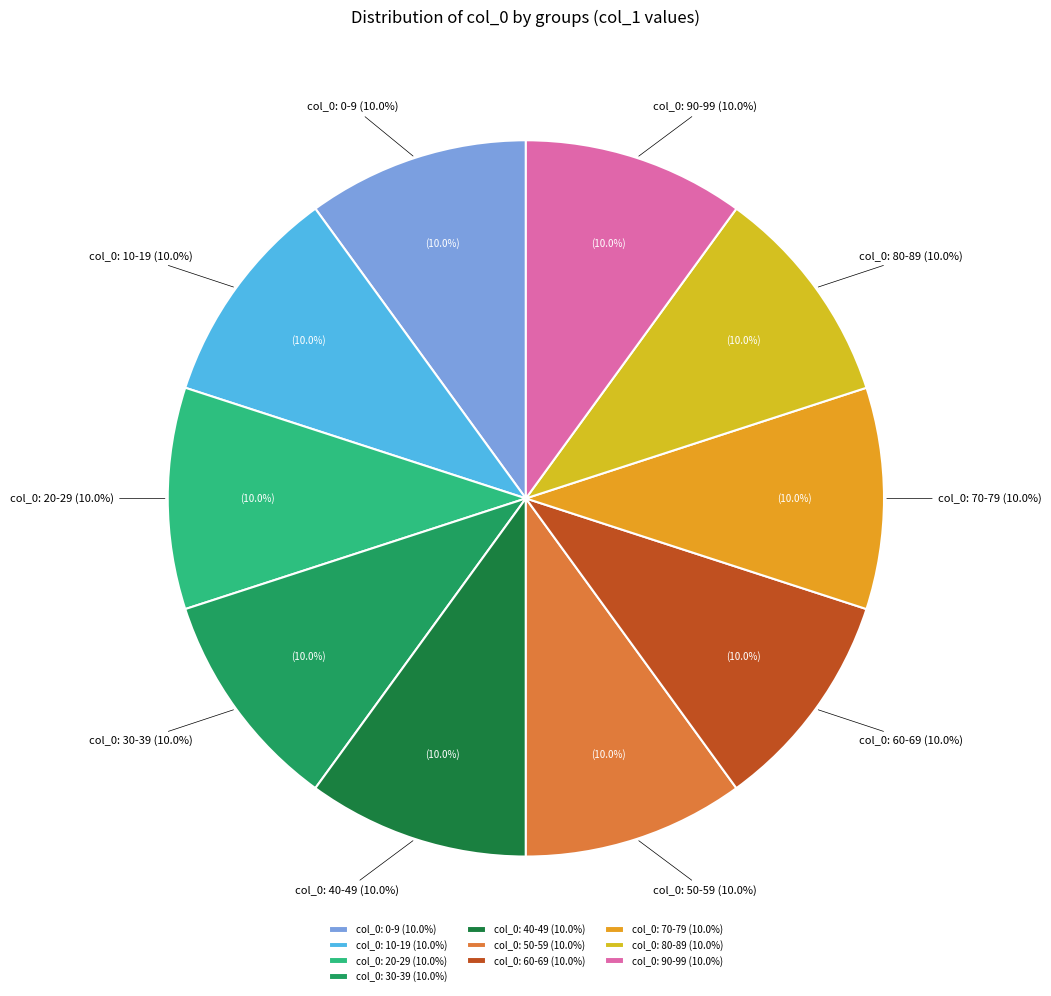

Does any single category account for the majority?

No